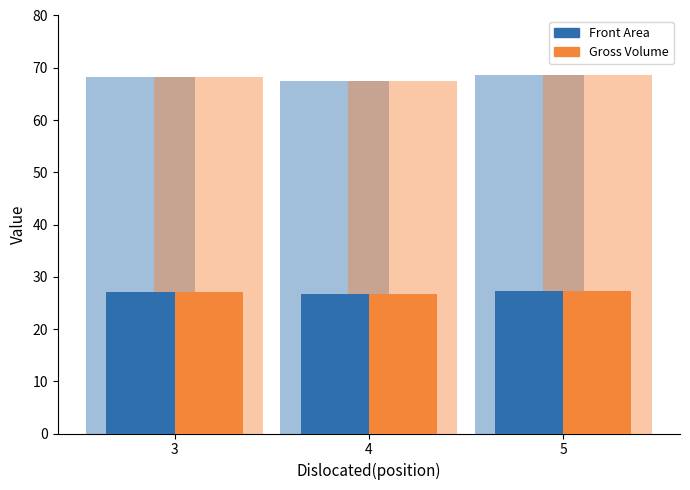

At how many categories does at least one series exceed 29?

3